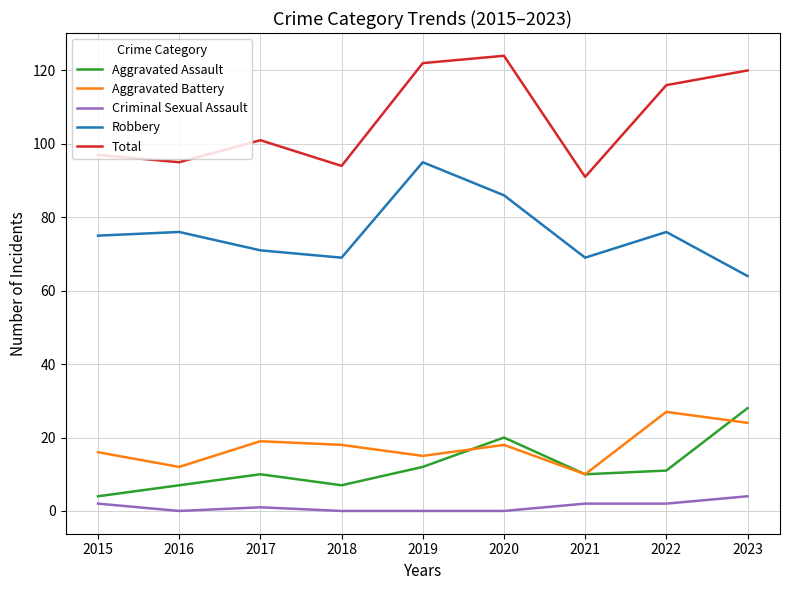

Which series changed the most between 2015 and 2022?

Total